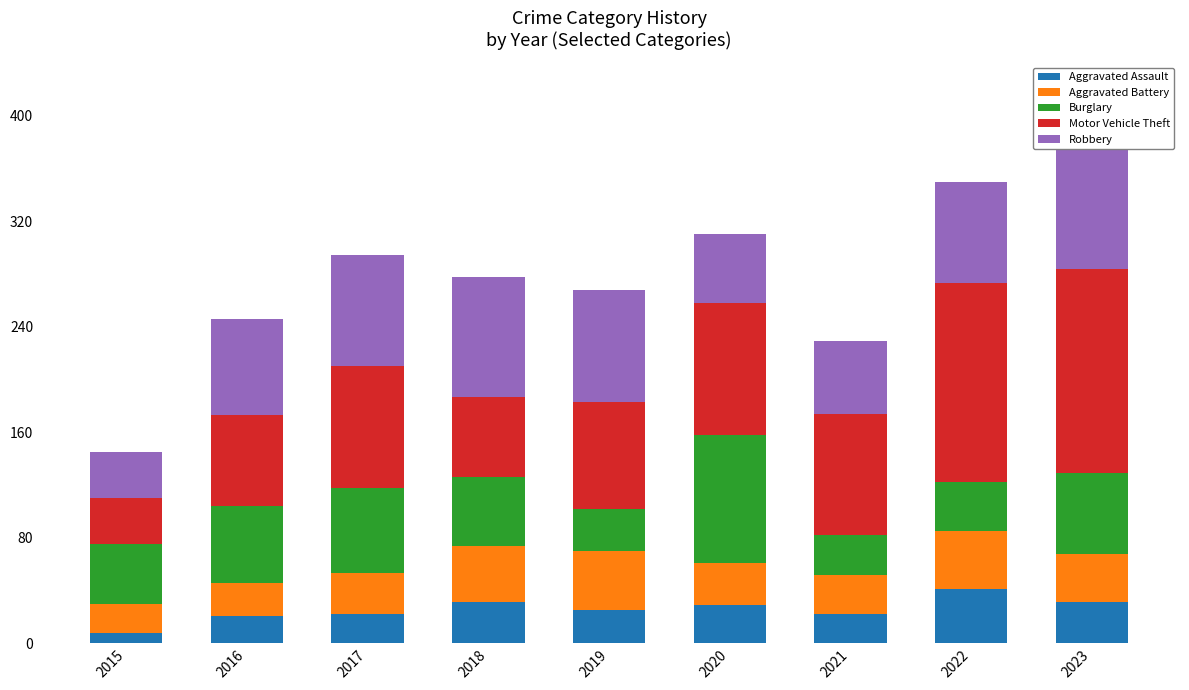

Which category has the lowest value in the Robbery series?

2015